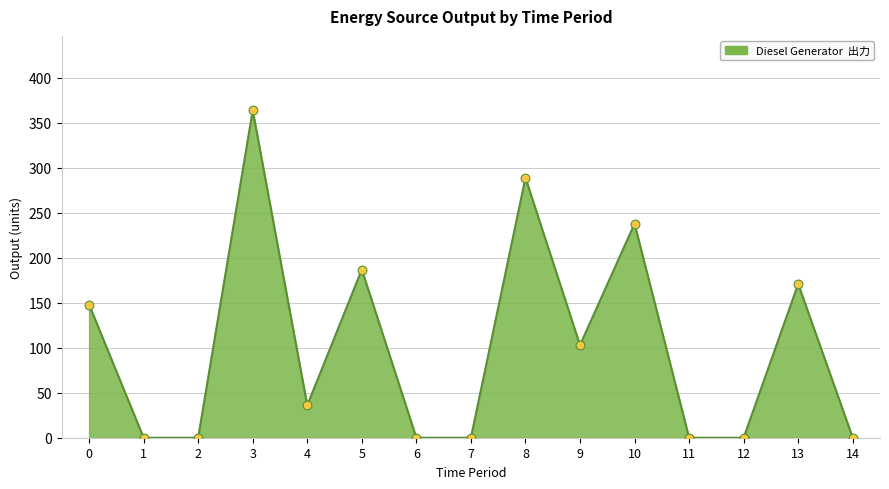

What is the ratio of the value at 8 to the value at 4?

8.0